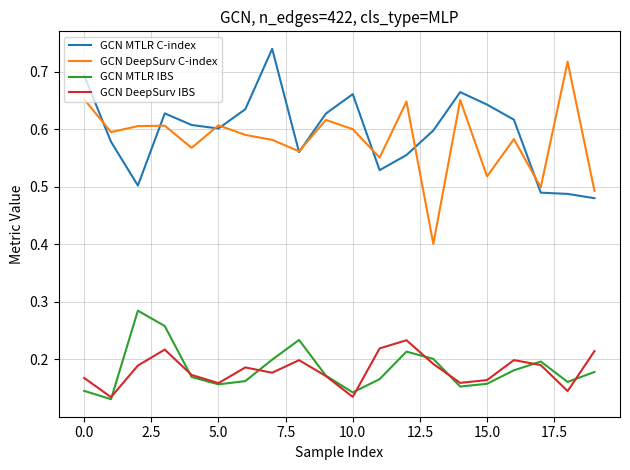

Which series has the largest range (max minus min)?

GCN DeepSurv C-index